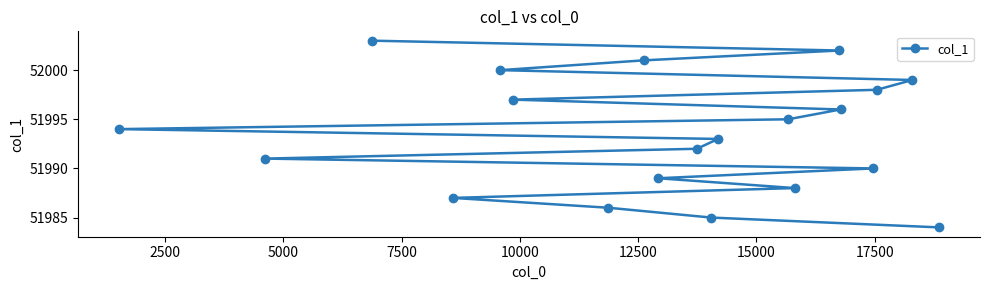

How many values are below 51994?

10